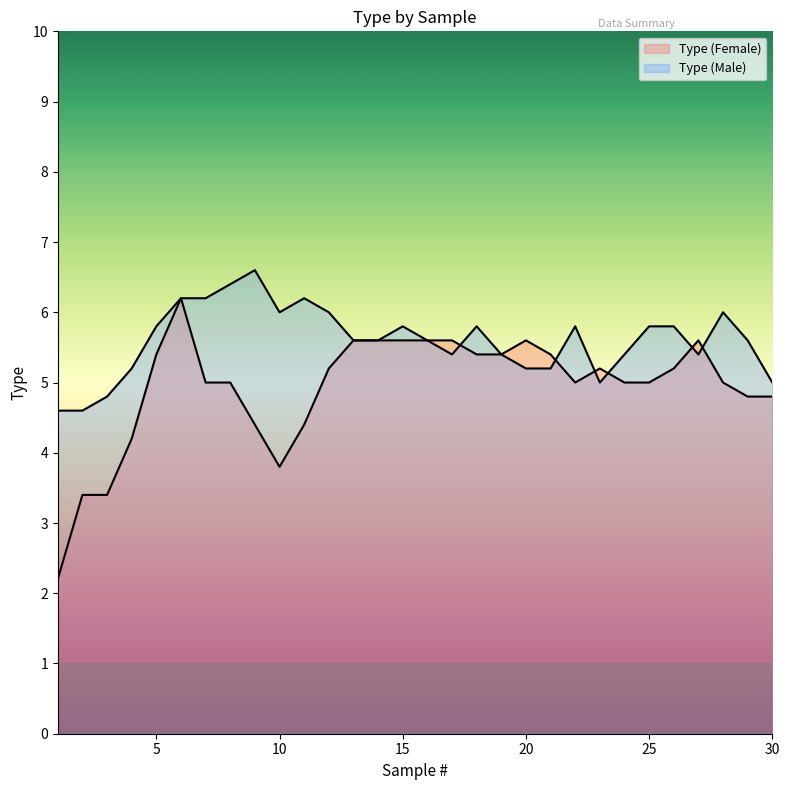

What is the average value of the Type (Female) series?

5